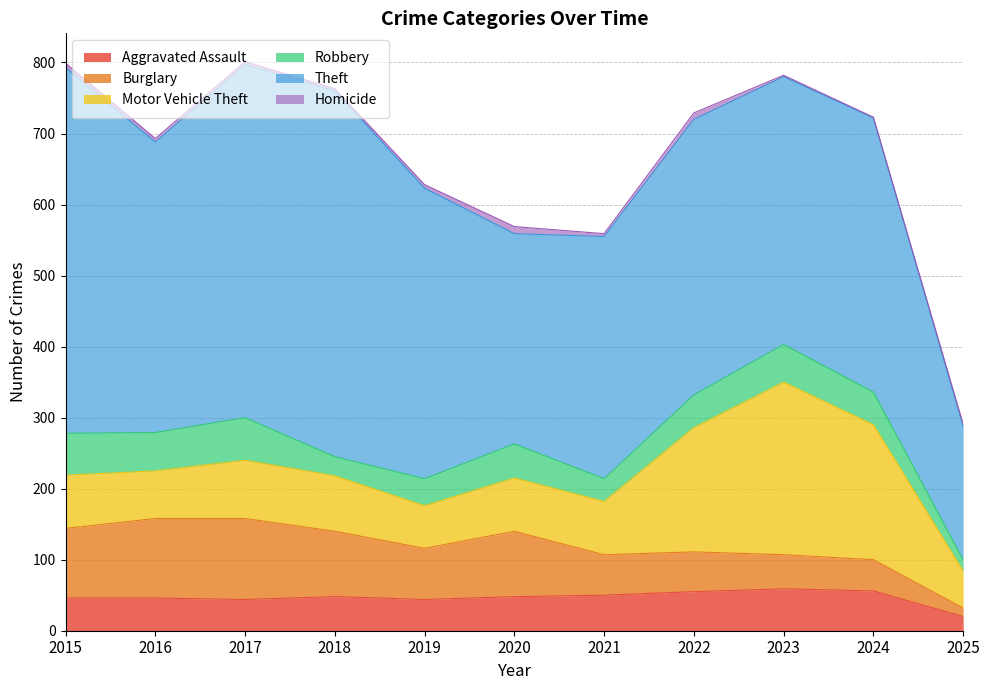

At how many categories does at least one series exceed 308?

9